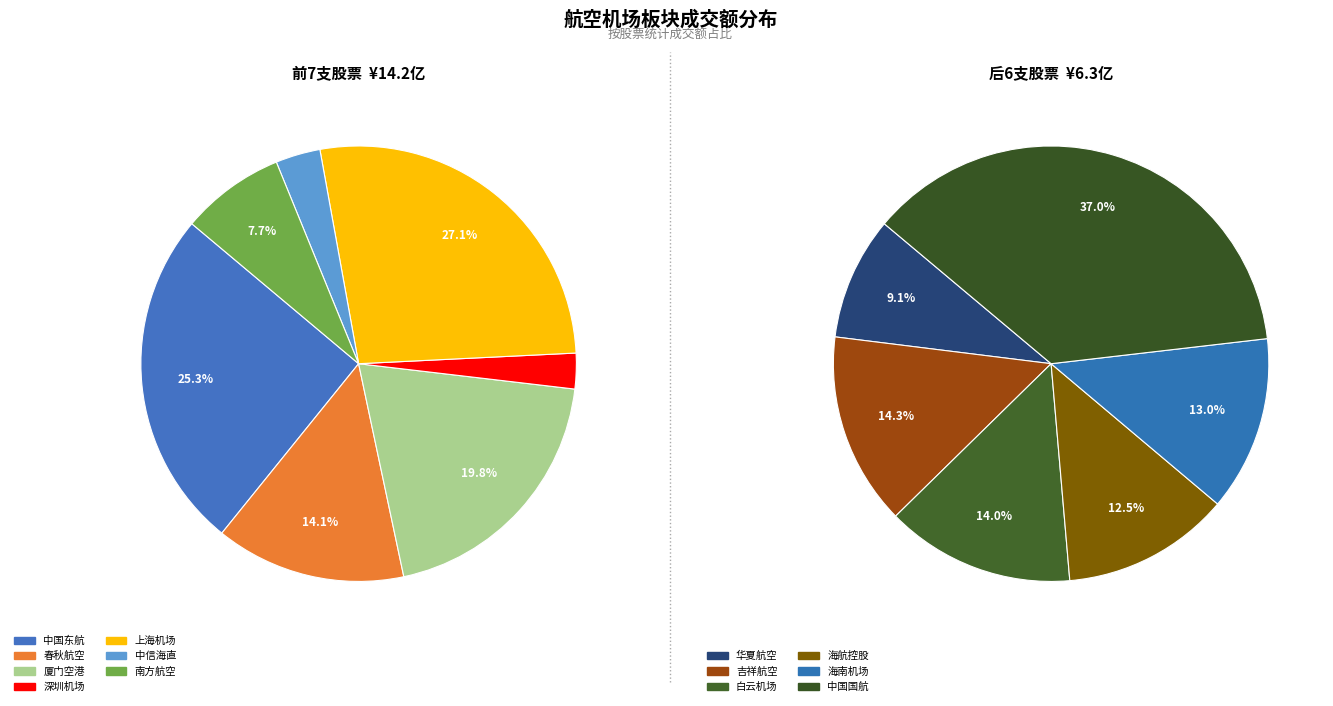

Does any single category account for the majority?

No